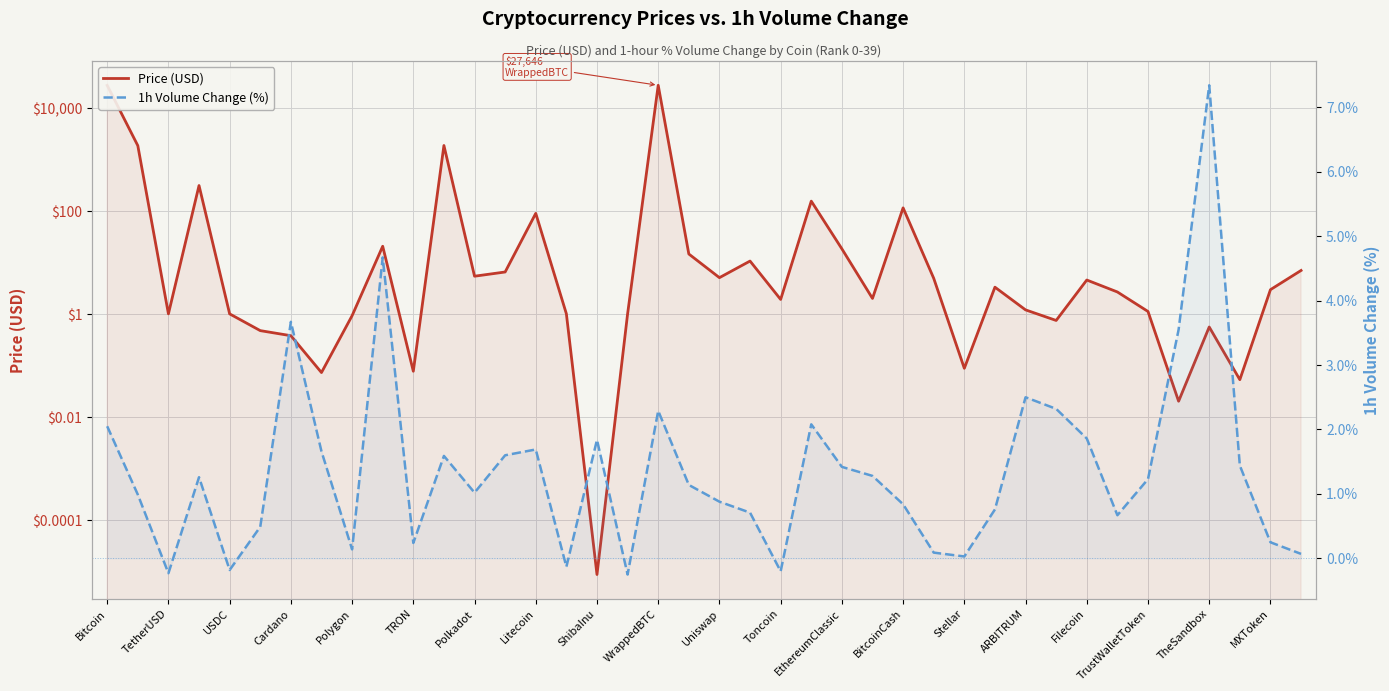

What is the label of the 4th point from the left?

Cardano